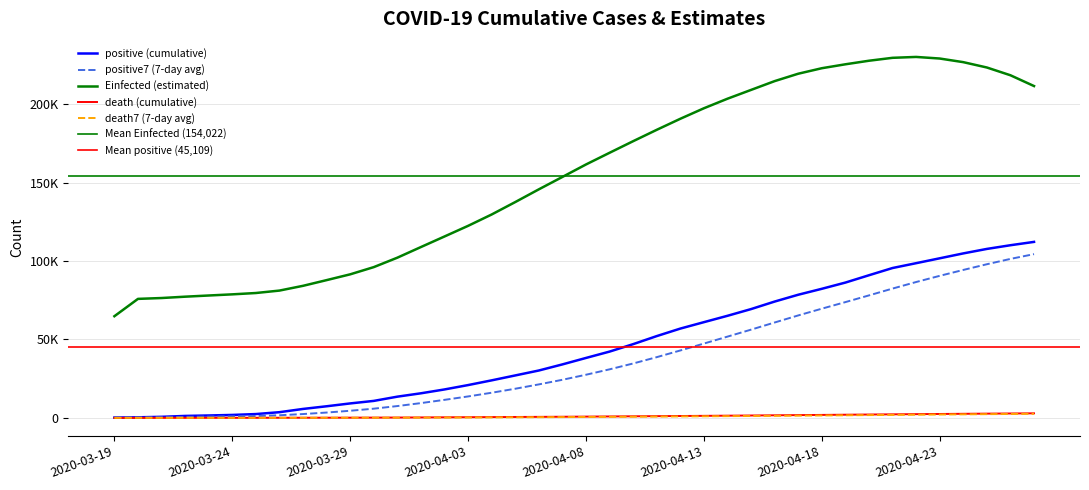

At which category is the sum across all series the highest?

2020-04-26